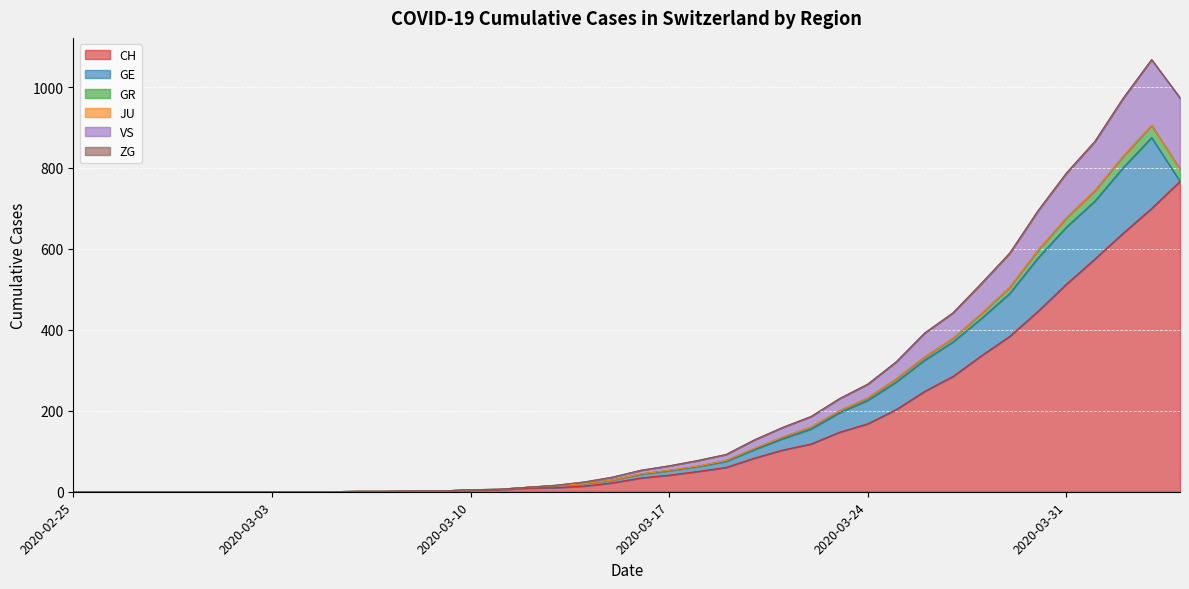

What is the label of the 37th point from the right?

2020-02-28